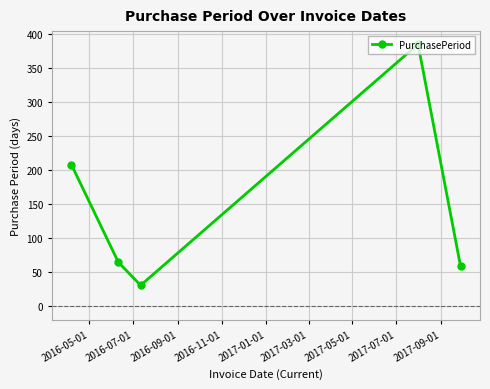

What is the greatest value displayed?

385